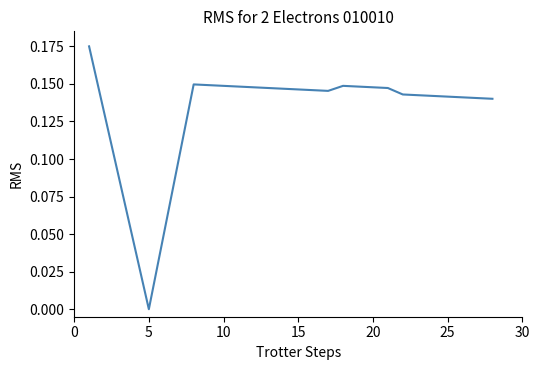

How many lines are shown in the chart?

1